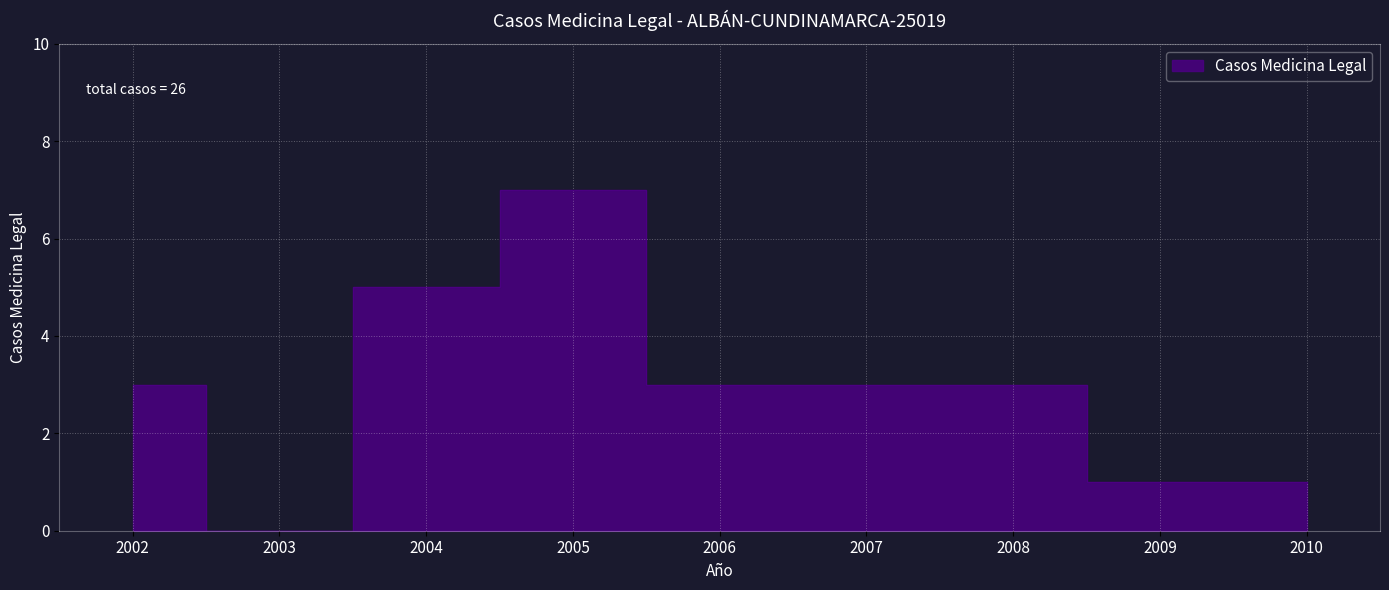

List the labels in order of value, smallest first.

2003, 2009, 2010, 2002, 2006, 2007, 2008, 2004, 2005